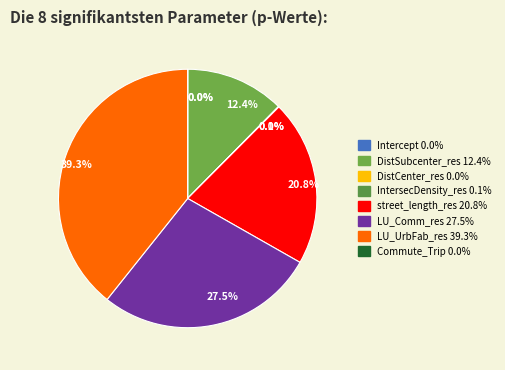

Does any single category account for the majority?

No